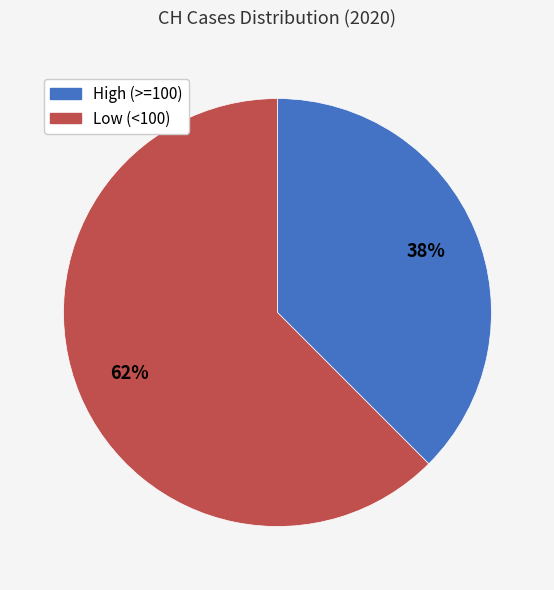

Count the number of slices in the pie.

2